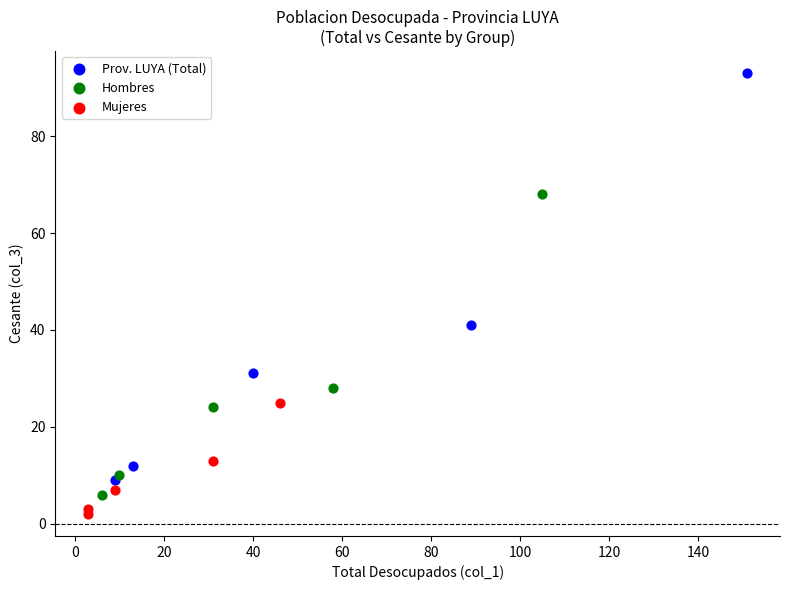

Which series reaches the maximum Y coordinate?

Prov. LUYA (Total)